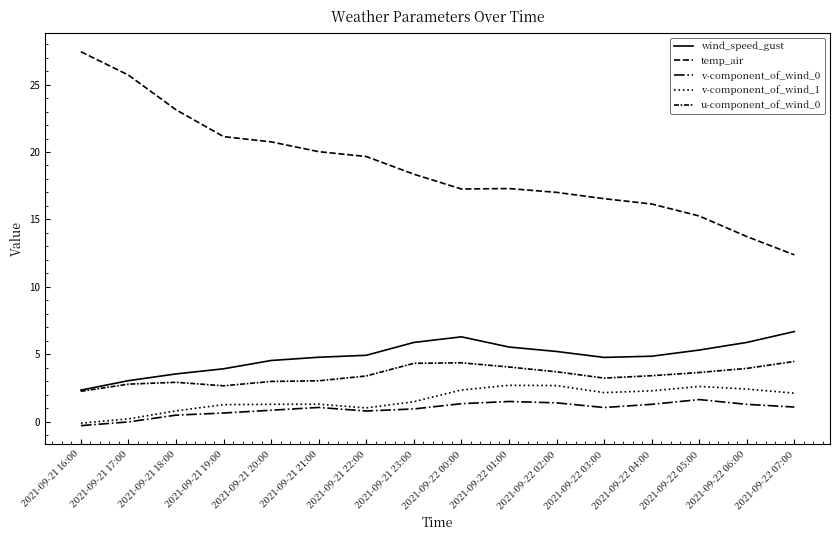

Read the u-component_of_wind_0 value at 2021-09-22 04:00.

3.4